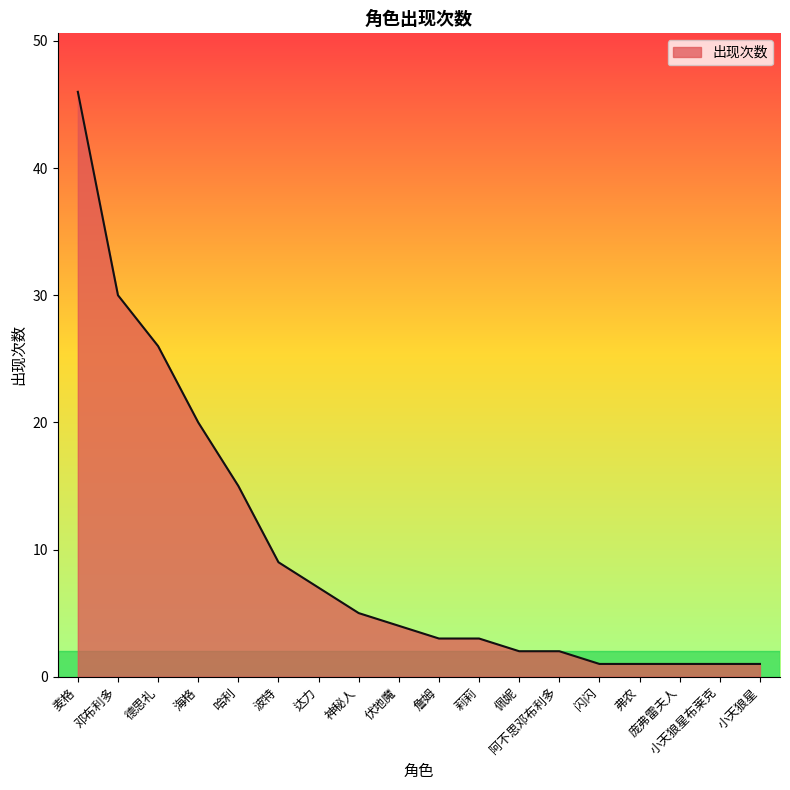

Is it true that the value at 达力 is 7?

True